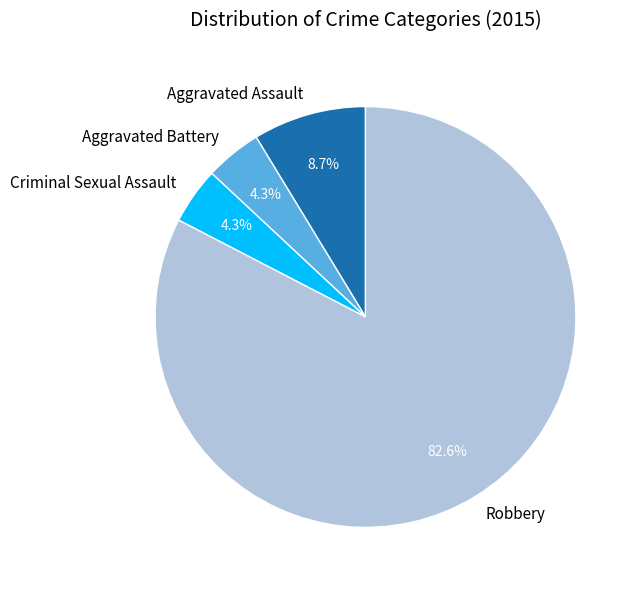

Is there a majority slice in this chart?

Yes